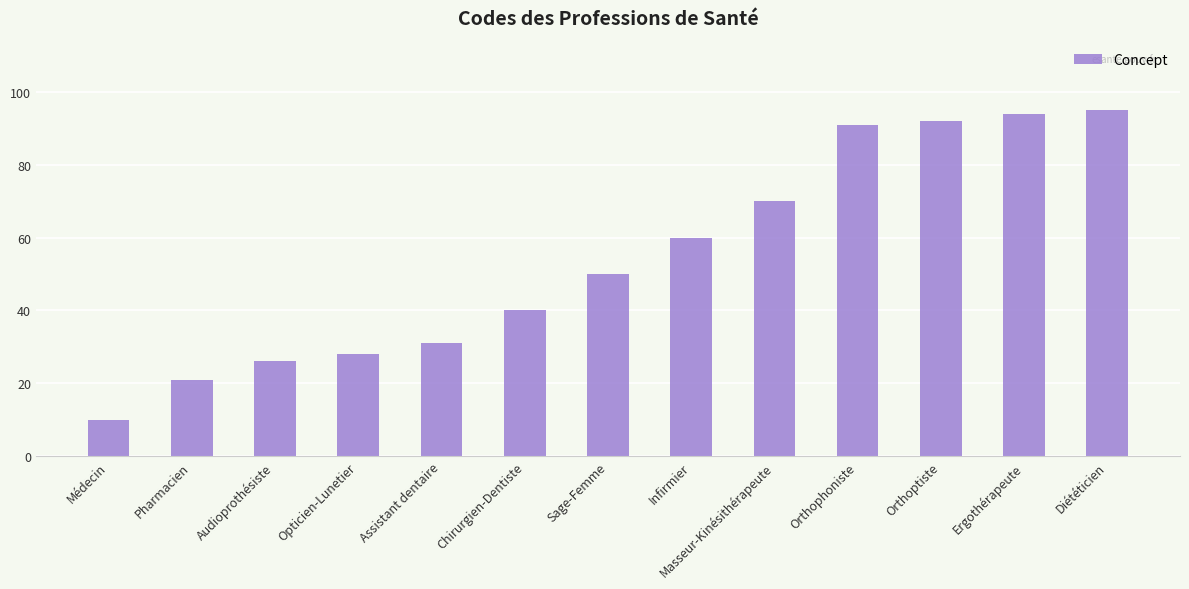

Is it true that the value at Orthophoniste is 91?

True